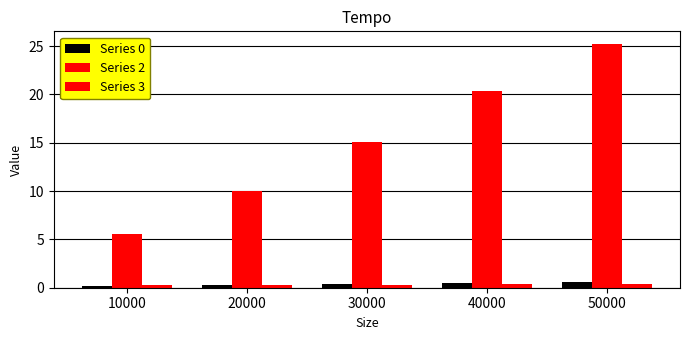

What is the value of the Series 0 bar at the 2nd from the left?

0.2